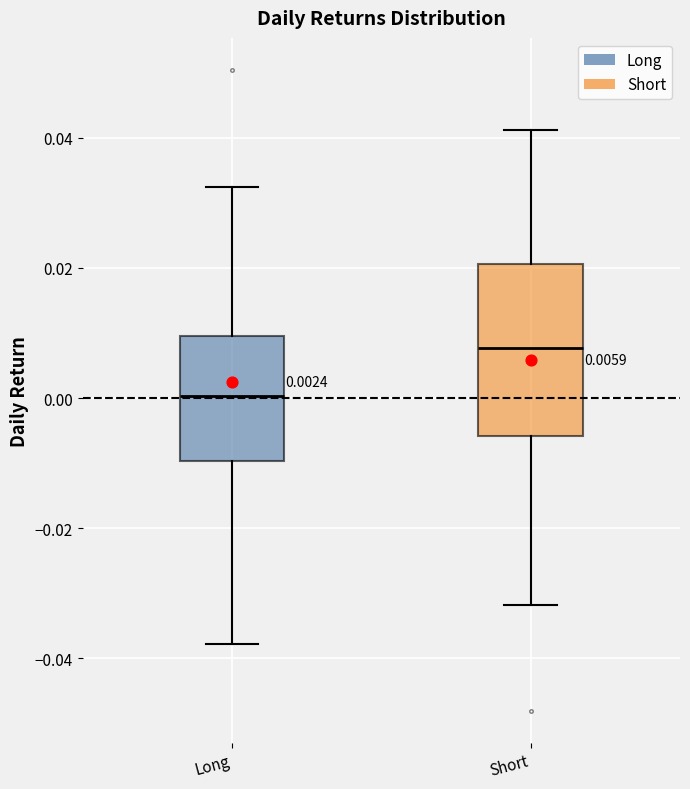

Which box's median line is the highest?

Short